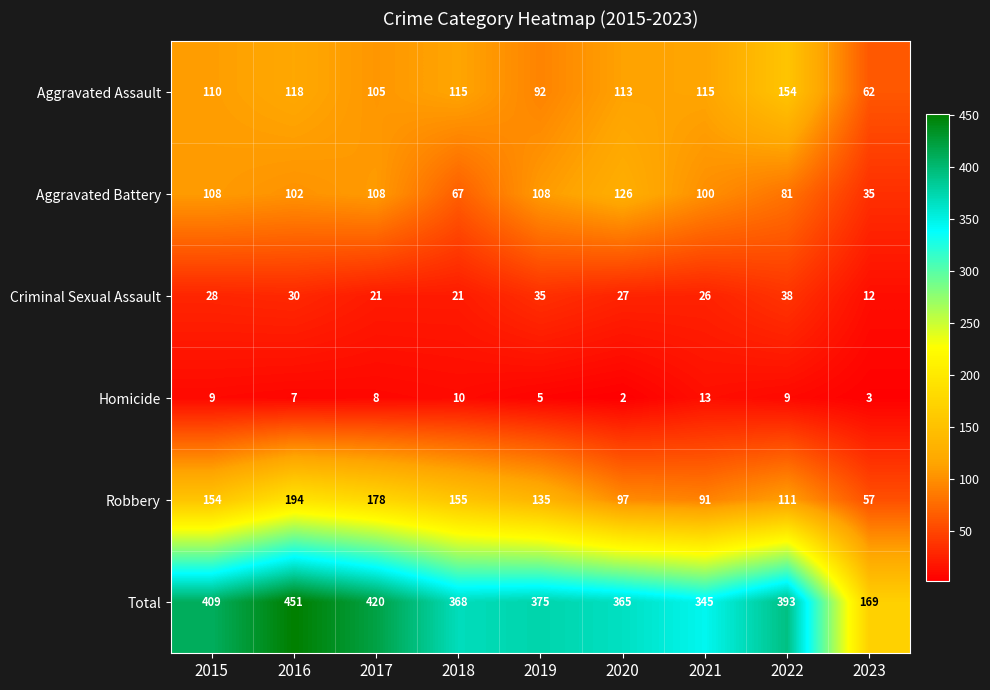

What is the sum of all Total values?

3295